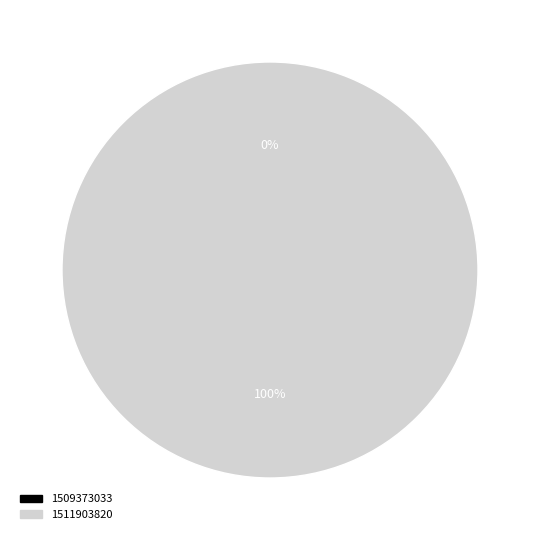

How many segments does this pie chart have?

2